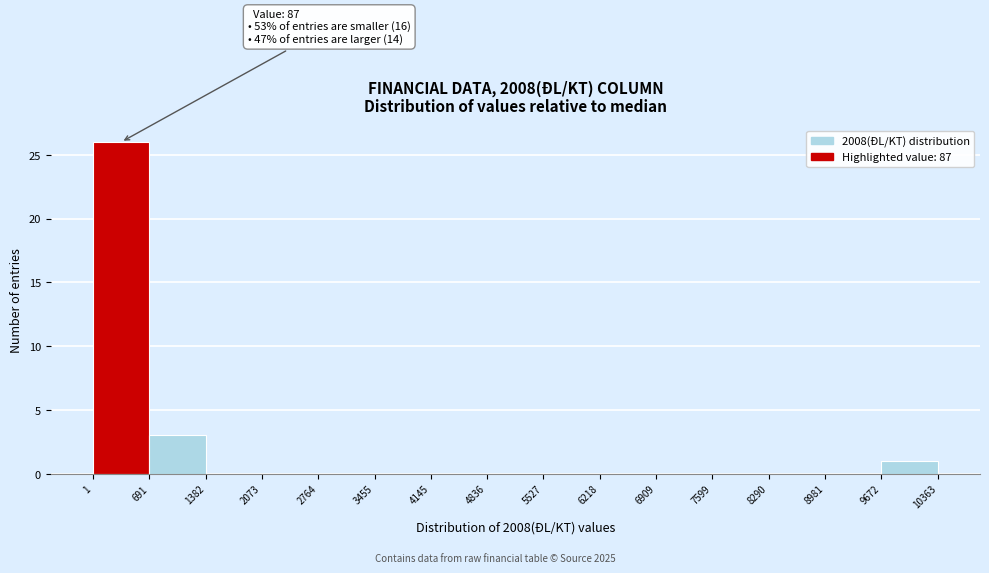

Over which range of the x-axis is the bar tallest?

1 to 691